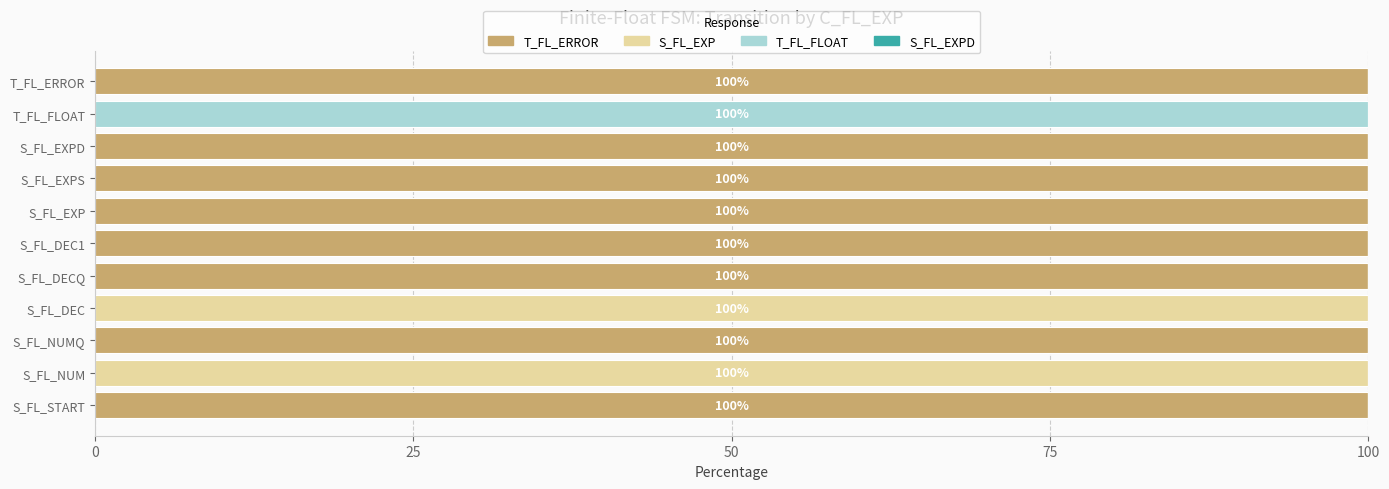

What is the highest value of the T_FL_ERROR series?

100